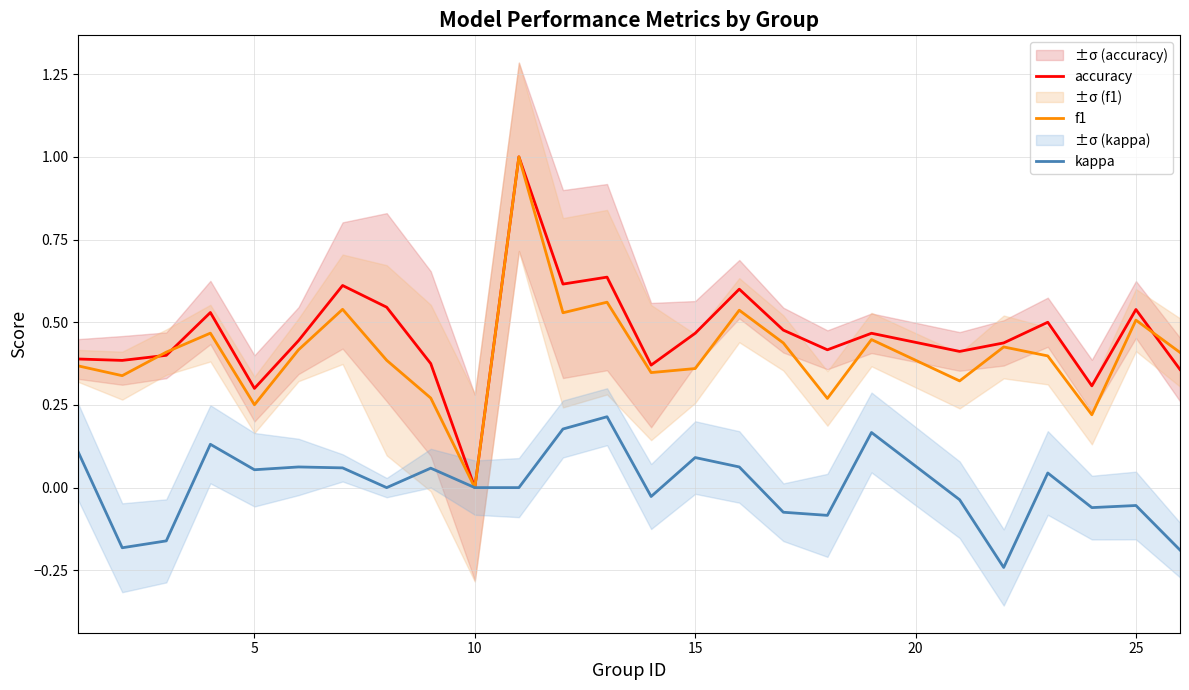

What is the spread (max minus min) of values at 15?

0.4